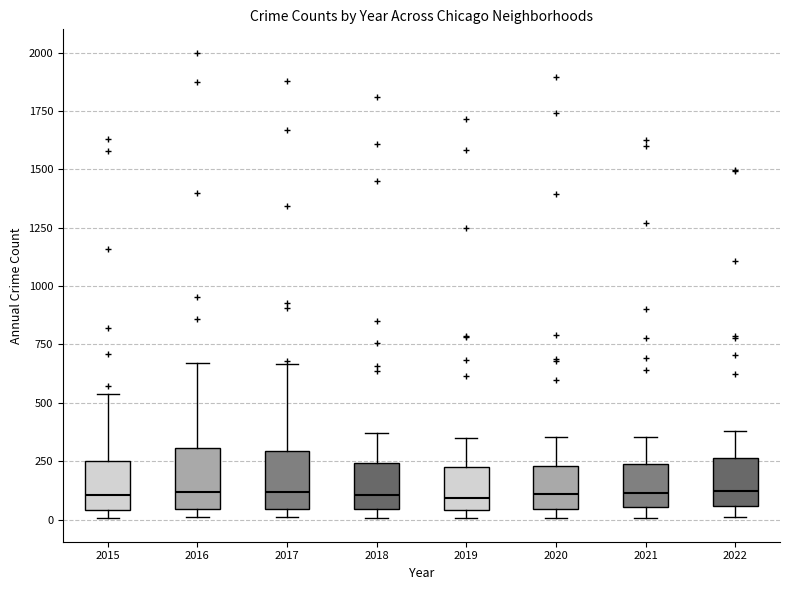

Reading left to right, transcribe this box plot: for each box, give where its median line is, the range the box spans, and where its two whiskers end, as read against the y-axis. The values are not printed on the chart, so give them approximately, as read against the axis.

2015: median 100, box 50 to 250, whiskers 0 to 550
2016: median 100, box 50 to 300, whiskers 0 to 650
2017: median 100, box 50 to 300, whiskers 0 to 650
2018: median 100, box 50 to 250, whiskers 0 to 350
2019: median 100, box 50 to 250, whiskers 0 to 350
2020: median 100, box 50 to 250, whiskers 0 to 350
2021: median 100, box 50 to 250, whiskers 0 to 350
2022: median 100, box 50 to 250, whiskers 0 to 400